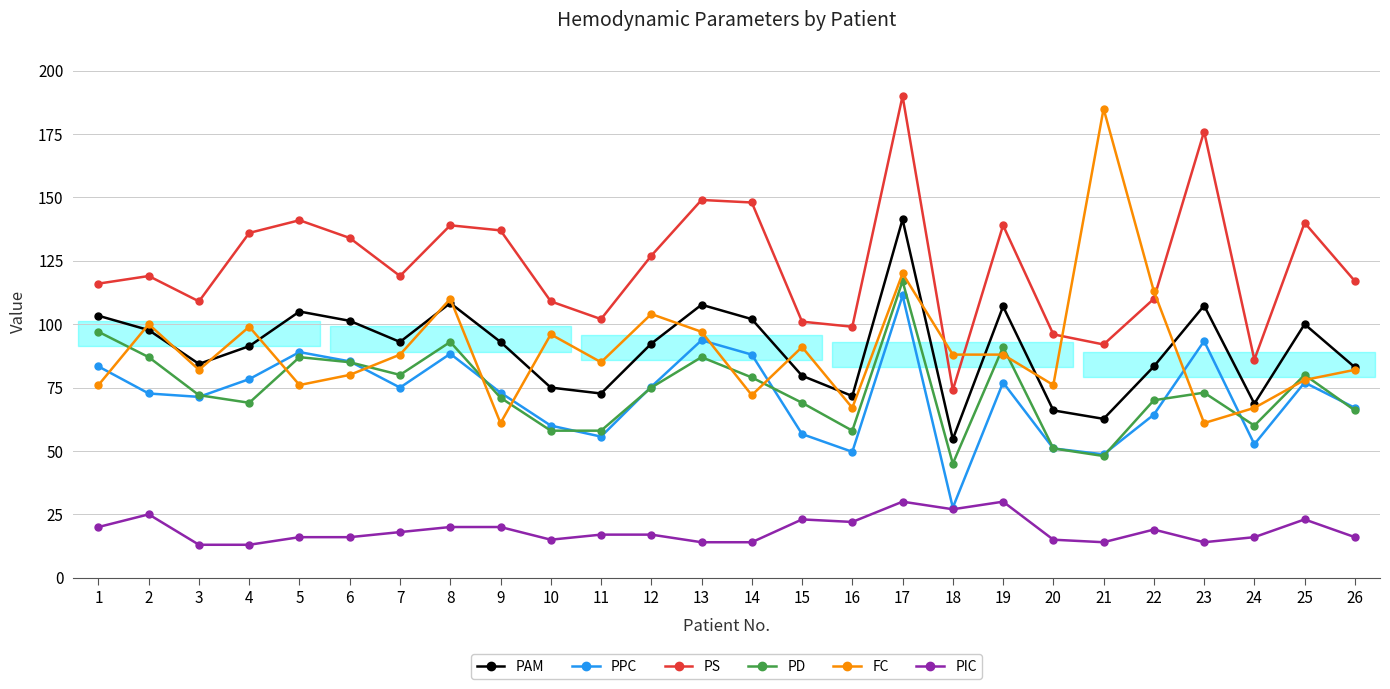

In PD, how many points are higher than both neighbors (excluding endpoints)?

7